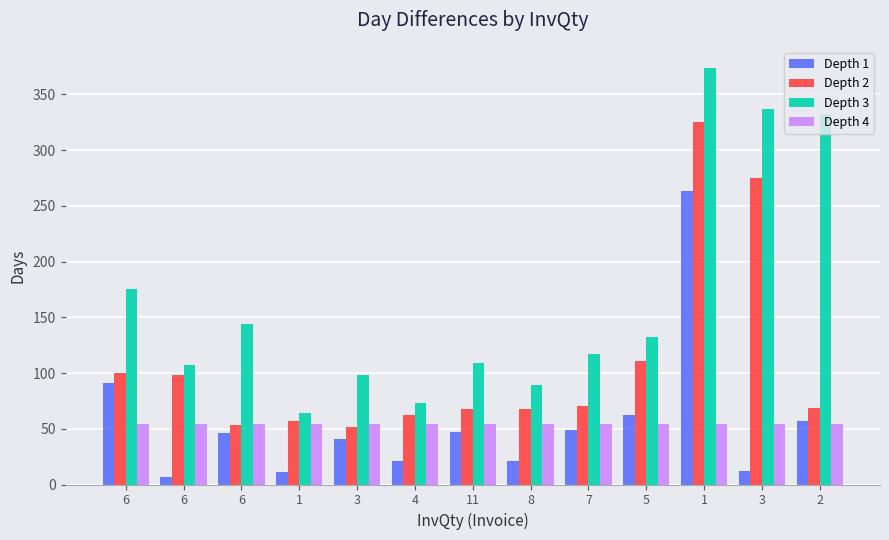

Reading left to right, transcribe all the data shown in this chart.

Depth 1: 91.0	7.0	46.0	11.0	41.0	21.0	47.0	21.0	49.0	62.0	263.0	12.0	57.0
Depth 2: 100.0	98.0	53.0	57.0	52.0	62.0	68.0	68.0	70.0	111.0	325.0	275.0	69.0
Depth 3: 175.0	107.0	144.0	64.0	98.0	73.0	109.0	89.0	117.0	132.0	374.0	337.0	332.0
Depth 4: 54.1	54.1	54.1	54.1	54.1	54.1	54.1	54.1	54.1	54.1	54.1	54.1	54.1